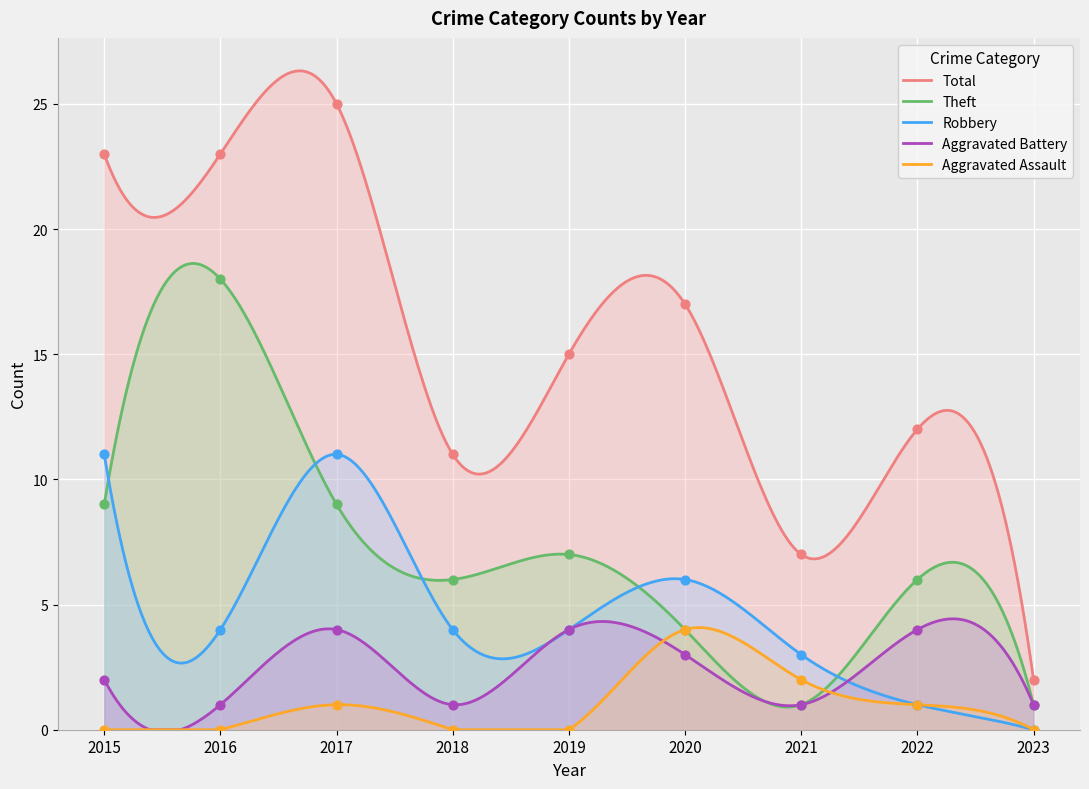

Which series has the largest Y range (max minus min)?

Total